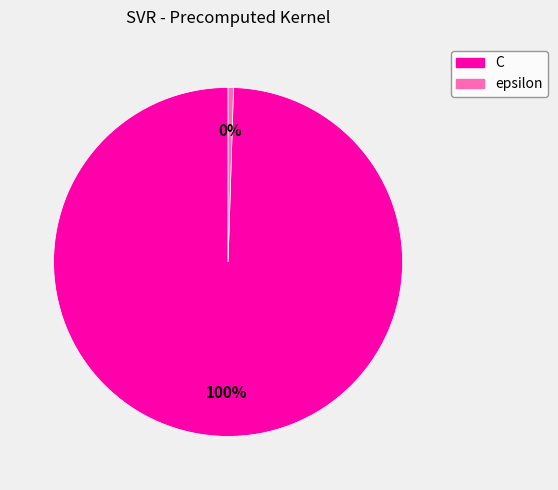

Is the sum of epsilon and C greater than half?

Yes